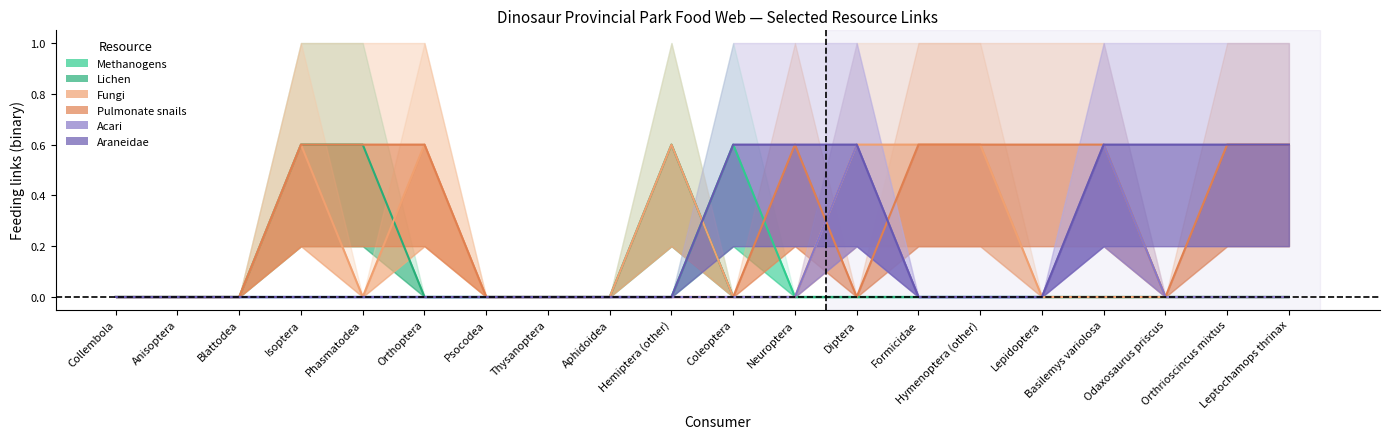

Which has a higher value, Diptera or Isoptera?

Diptera